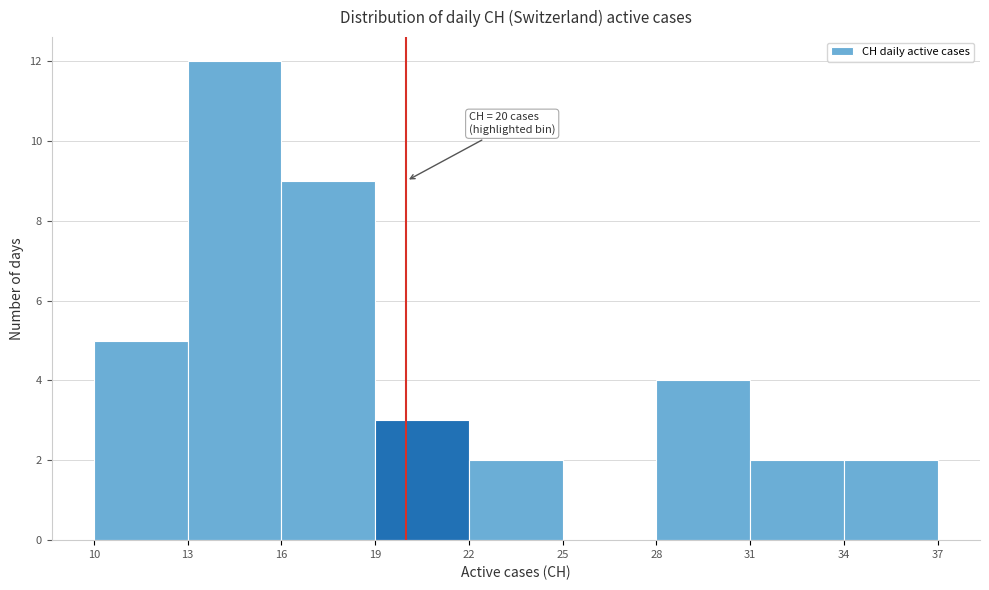

Over which range of the x-axis is the bar tallest?

13 to 16